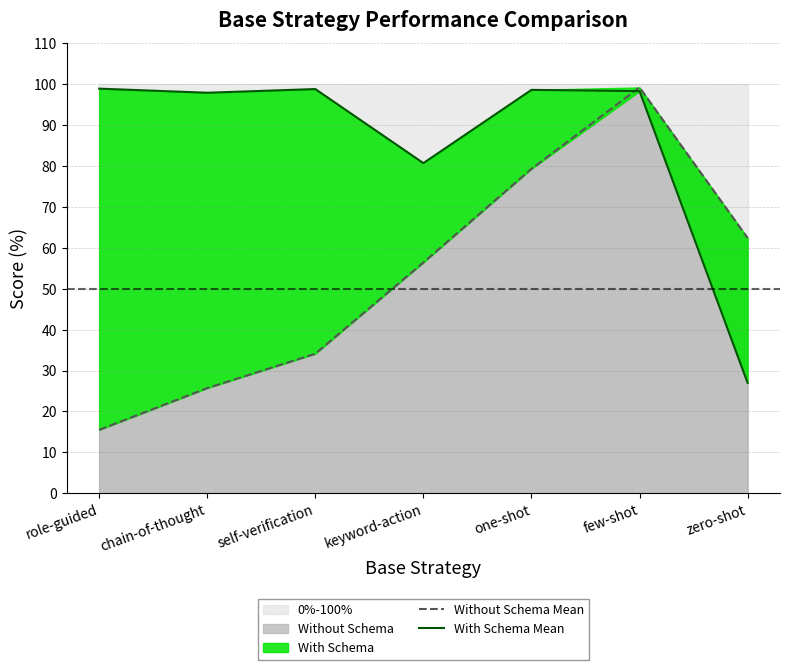

Which series has the widest spread of values?

Without Schema Mean